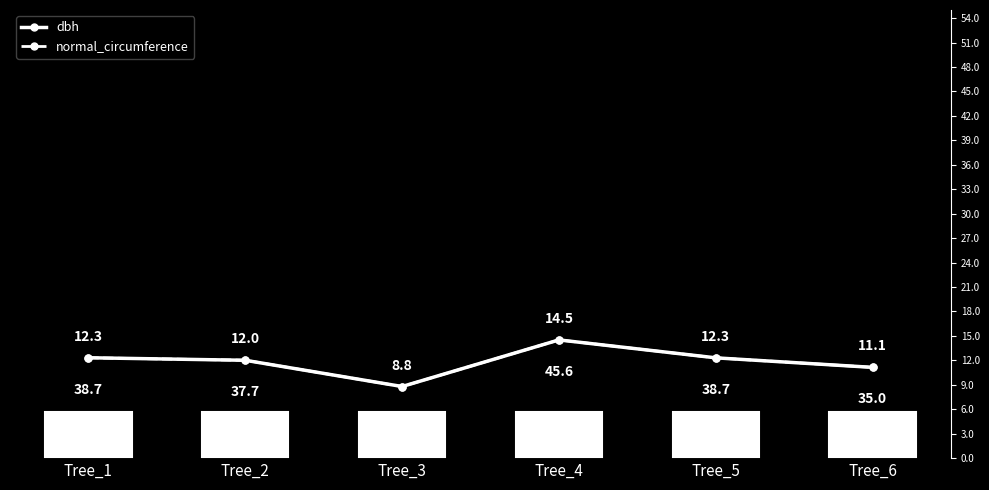

What is the total value across all series at Tree_6?

22.3